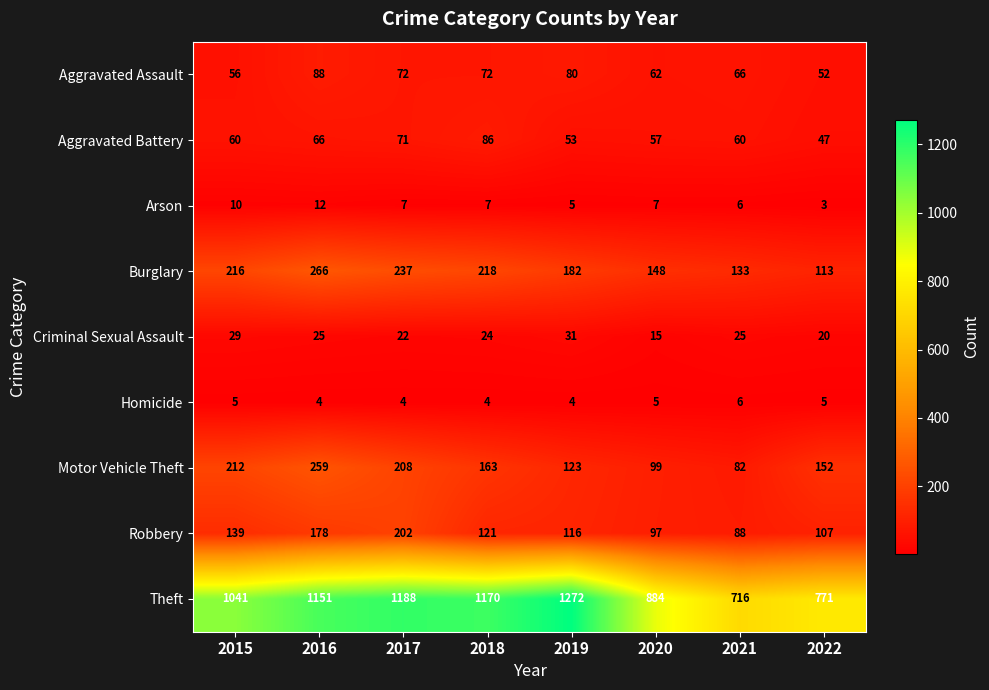

At how many categories does at least one series exceed 1177?

2